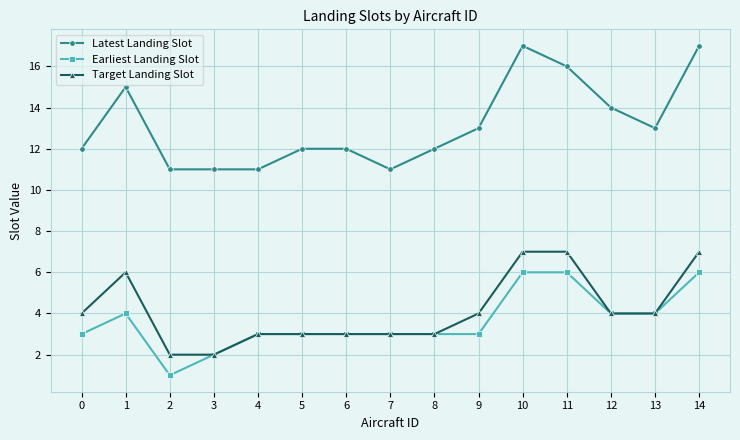

What is the difference between the second highest and second lowest values in the Earliest Landing Slot series?

4